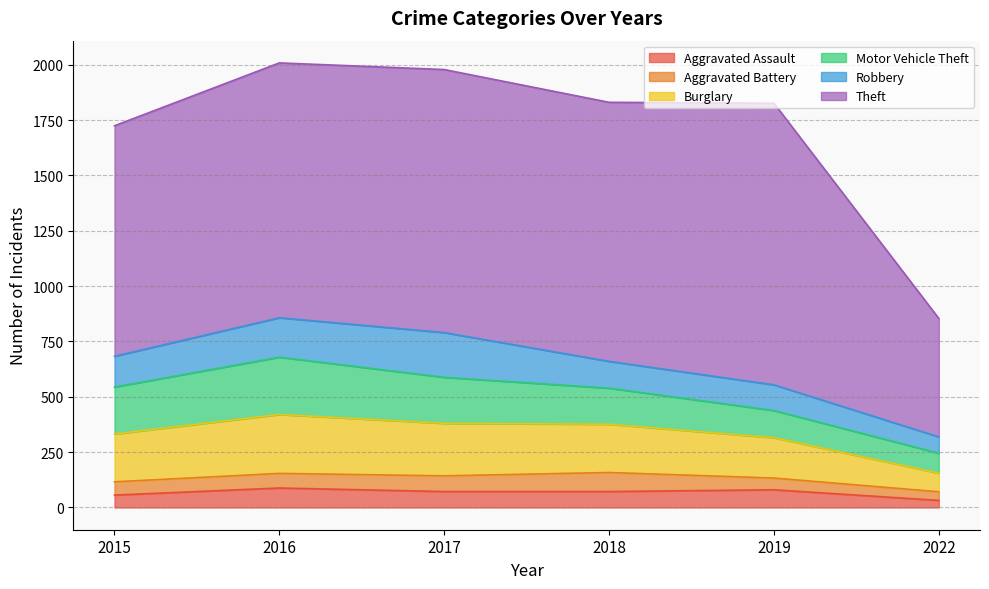

Does the chart have visible grid lines?

Yes